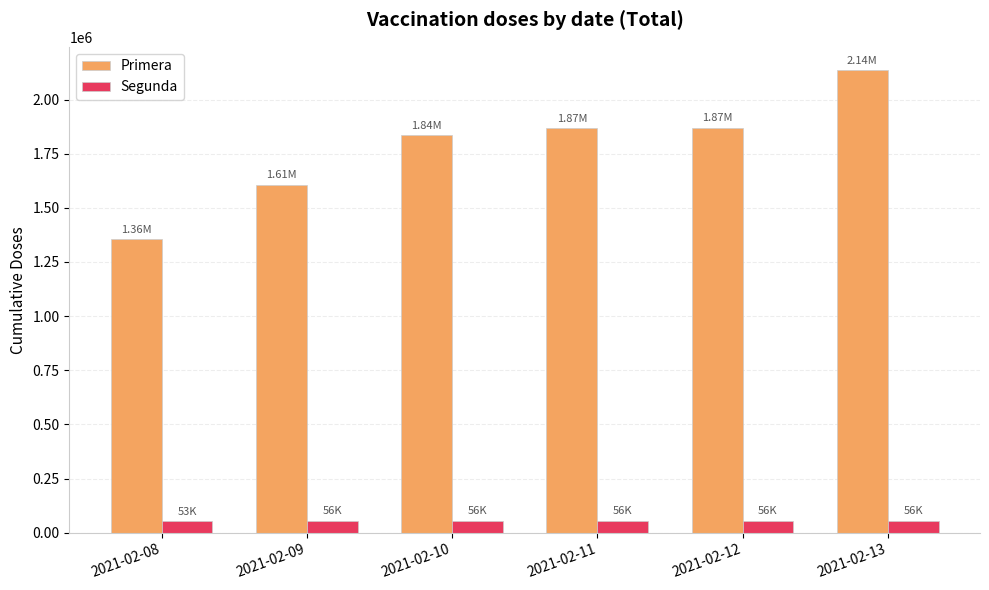

List the series in order of their peak value, highest first.

Primera, Segunda